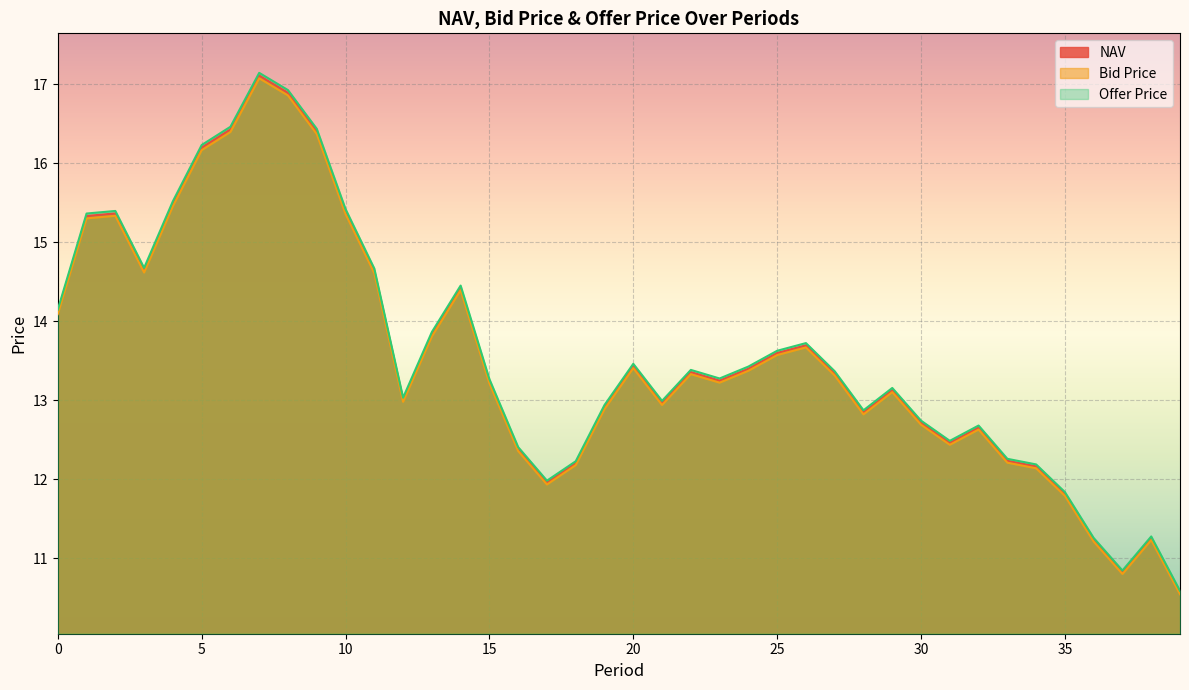

How many data points in NAV are above 13?

24